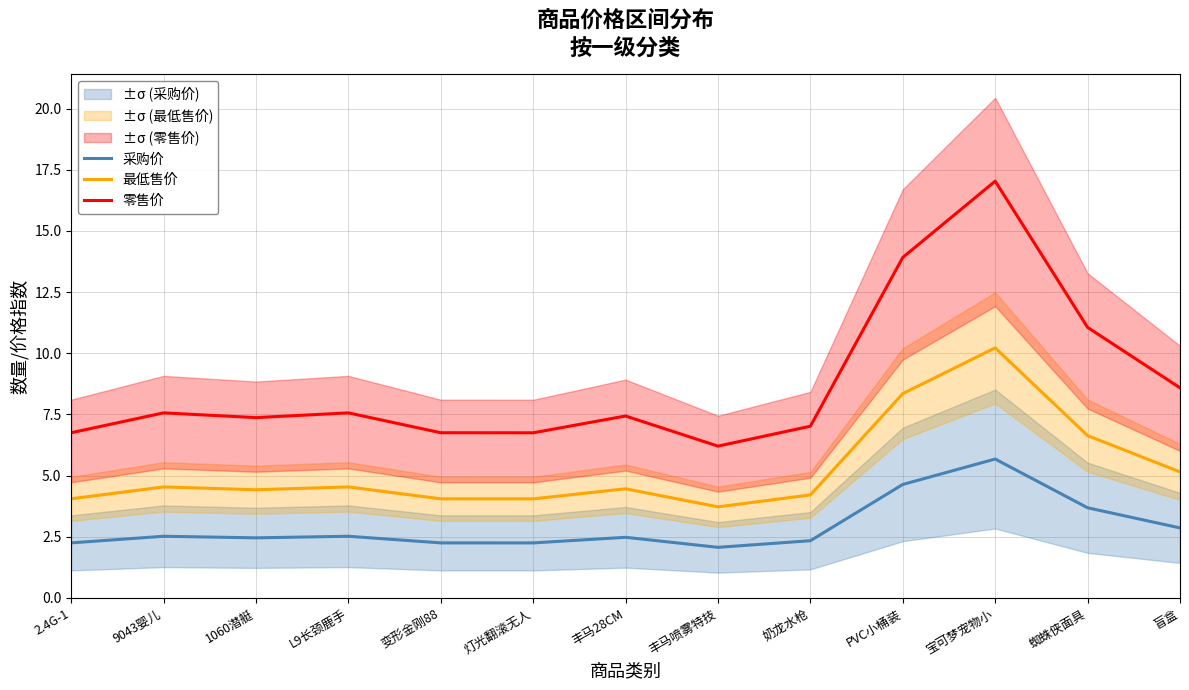

Reading left to right, transcribe all the data shown in this chart.

采购价: 2.3	2.5	2.5	2.5	2.3	2.2	2.5	2.1	2.3	4.6	5.7	3.7	2.9
最低售价: 4.1	4.5	4.4	4.5	4.1	4.0	4.5	3.7	4.2	8.3	10.2	6.6	5.2
零售价: 6.8	7.6	7.4	7.6	6.8	6.7	7.4	6.2	7.0	13.9	17.0	11.1	8.6